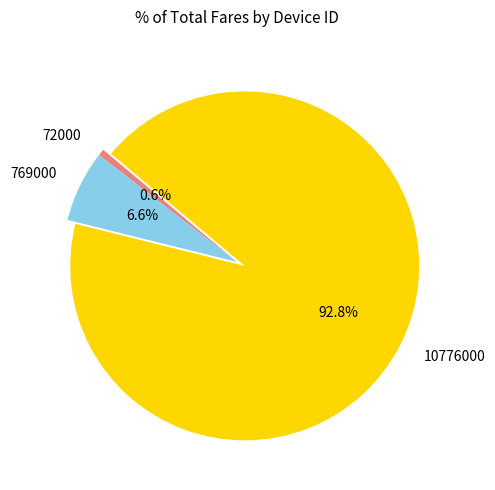

True or false: 769000 accounts for 1% of the total.

False